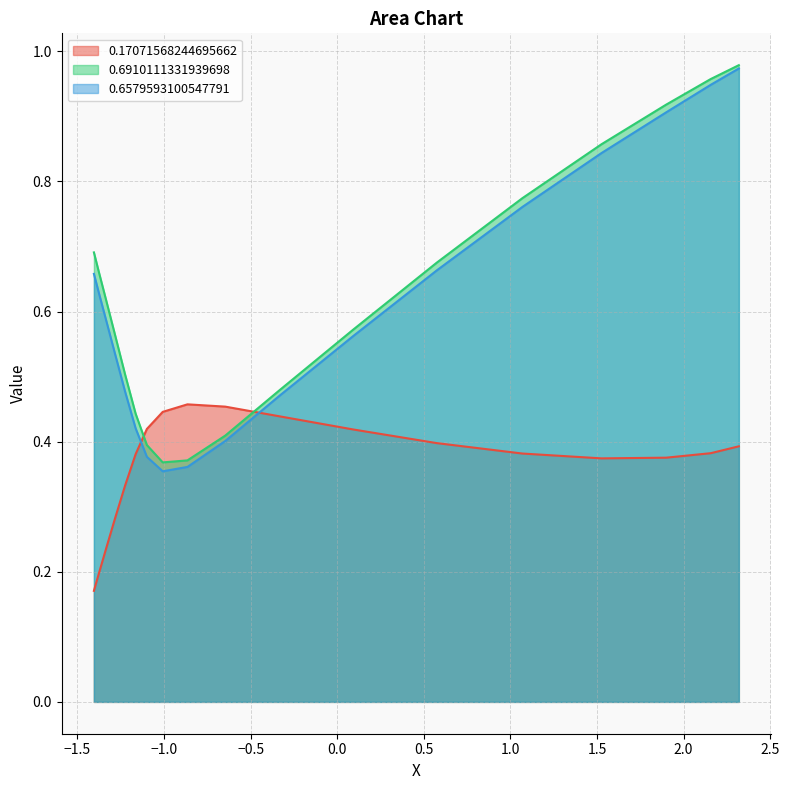

Which series ends up on top after the final intersection of 0.6910111331939698 and 0.17071568244695662?

0.6910111331939698